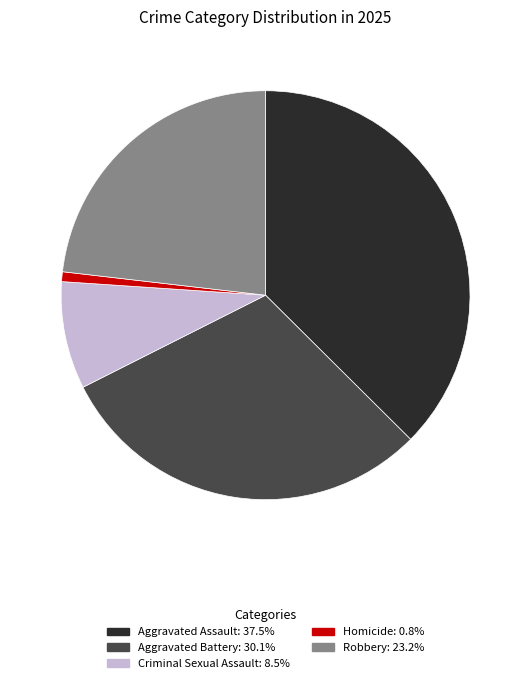

How many segments does this pie chart have?

5